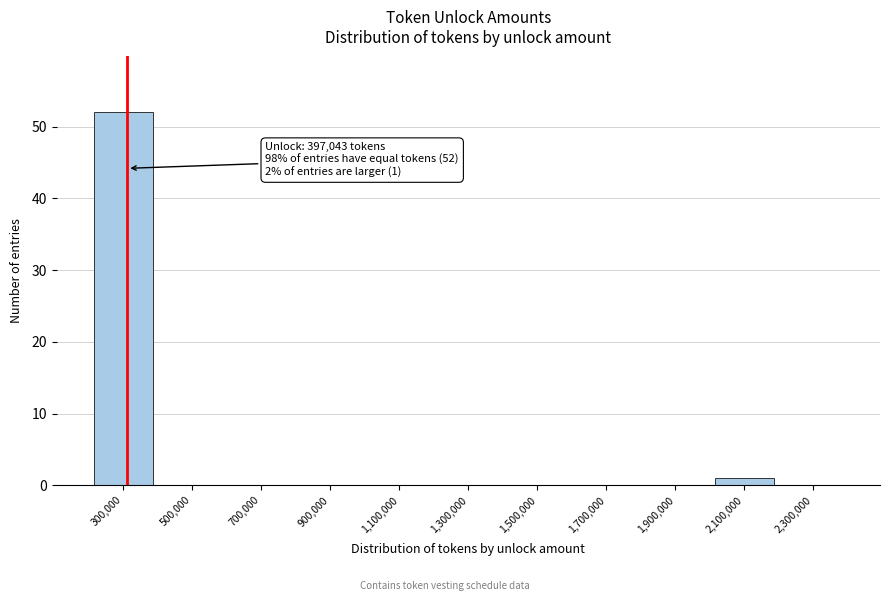

Reading right to left, what are all the values shown in this chart?

2,300,000=0	2,100,000=1	1,900,000=0	1,700,000=0	1,500,000=0	1,300,000=0	1,100,000=0	900,000=0	700,000=0	500,000=0	300,000=52